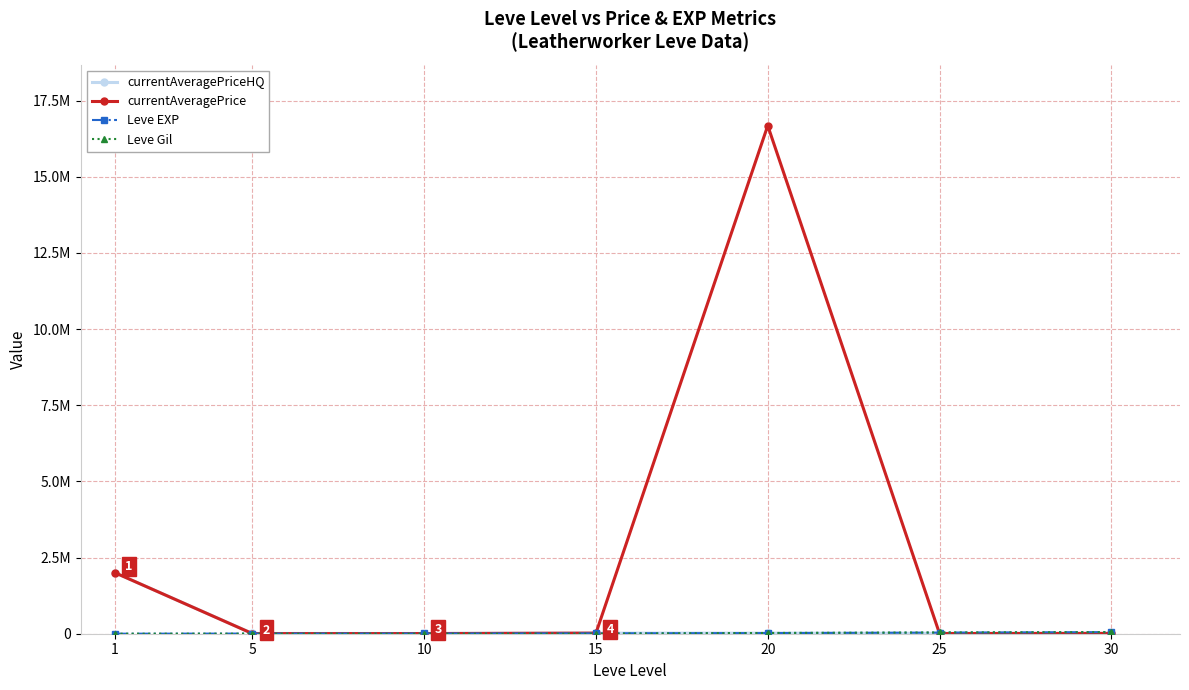

At which category does the chart reach its peak across all series?

20